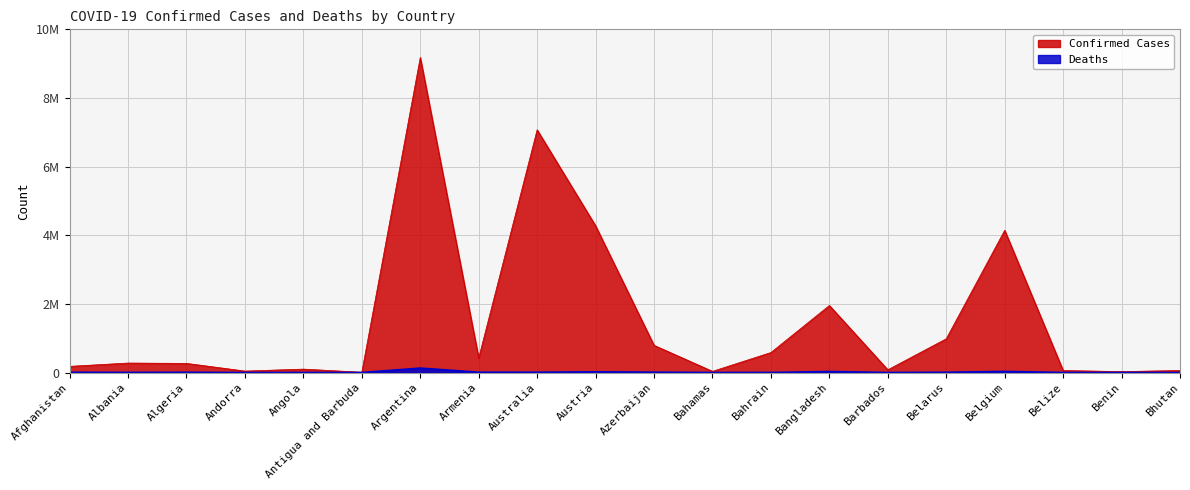

Rank the categories by Deaths value from lowest to highest.

Bhutan, Antigua and Barbuda, Andorra, Benin, Barbados, Belize, Bahamas, Bahrain, Angola, Albania, Algeria, Belarus, Afghanistan, Australia, Armenia, Azerbaijan, Austria, Bangladesh, Belgium, Argentina